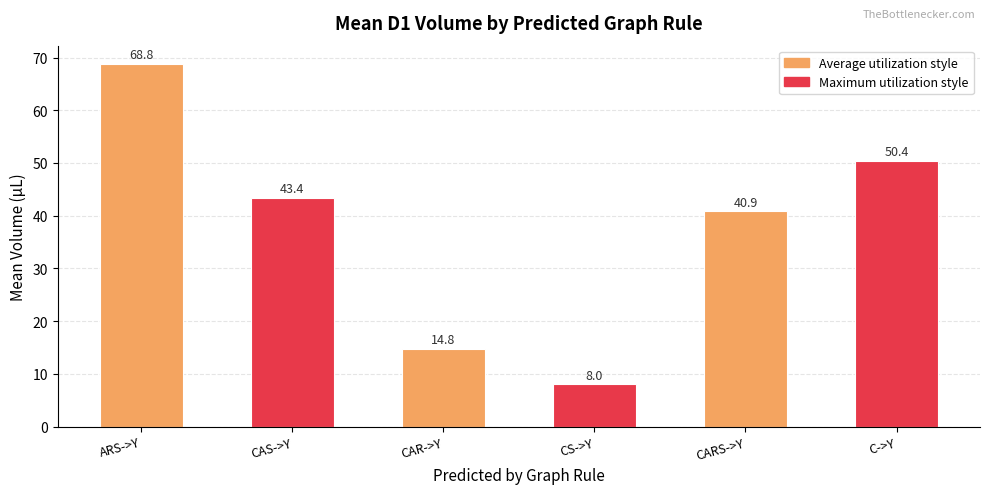

What is the value of the 6th bar from the left?

50.4